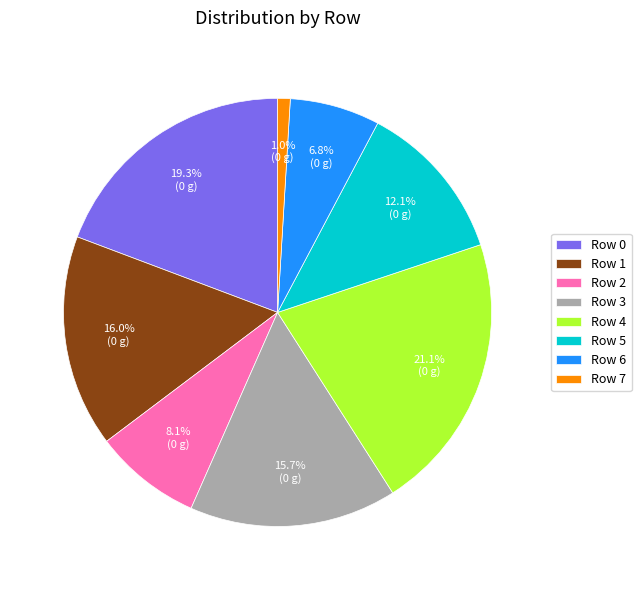

Between Row 0 and Row 7, which is larger?

Row 0